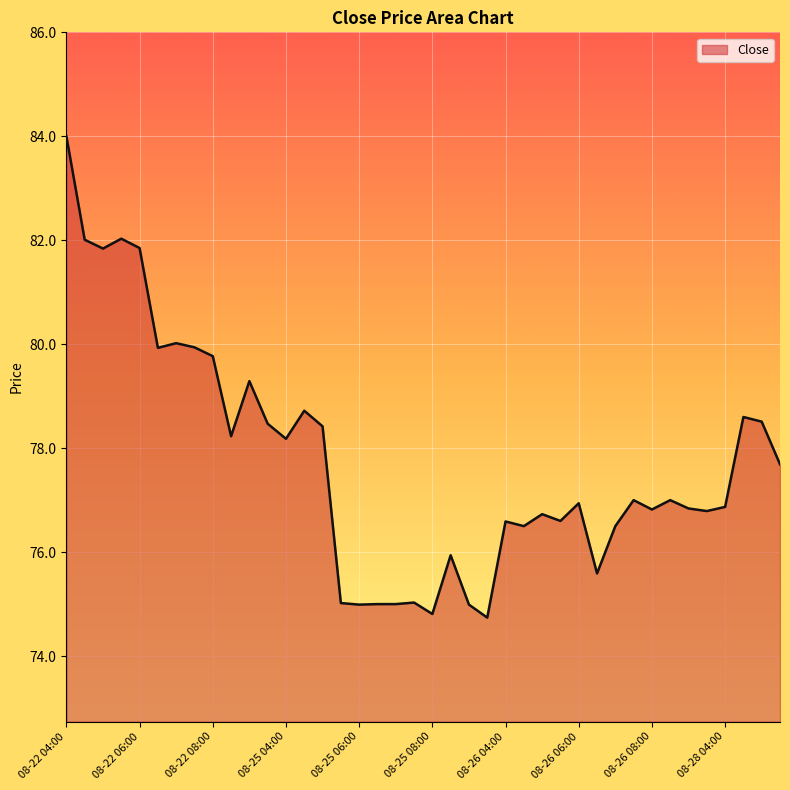

What is the maximum value shown in the chart?

84.0